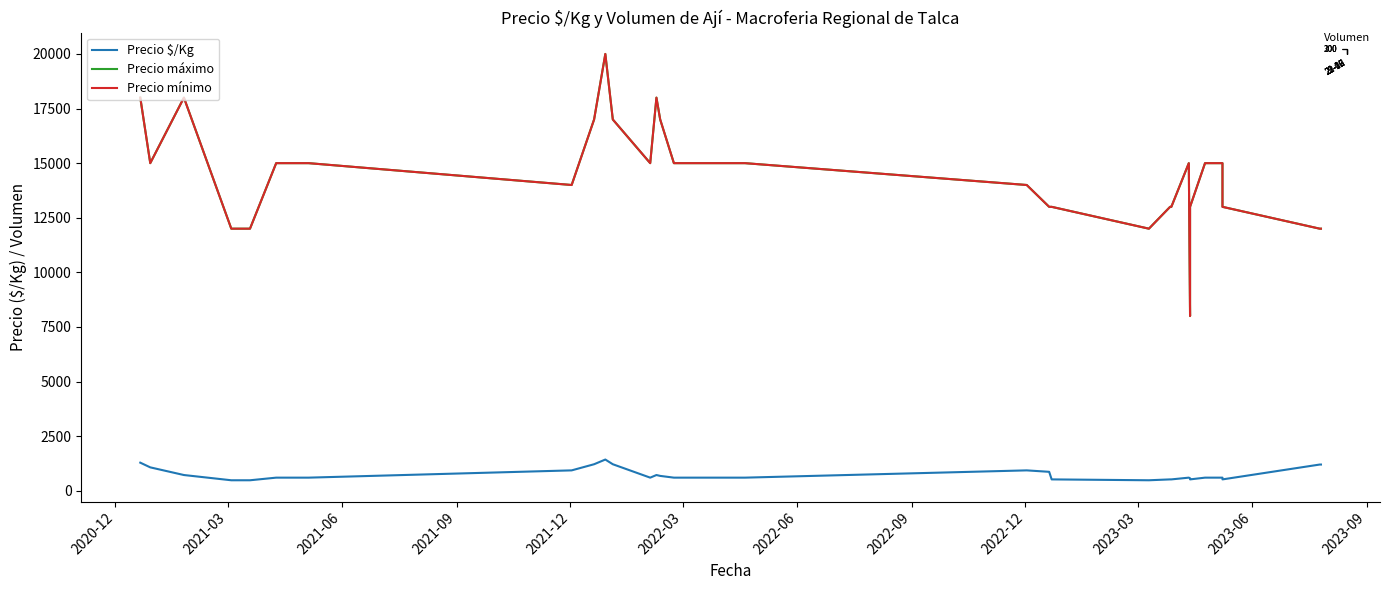

How many interior local peaks does the Precio máximo series have?

4